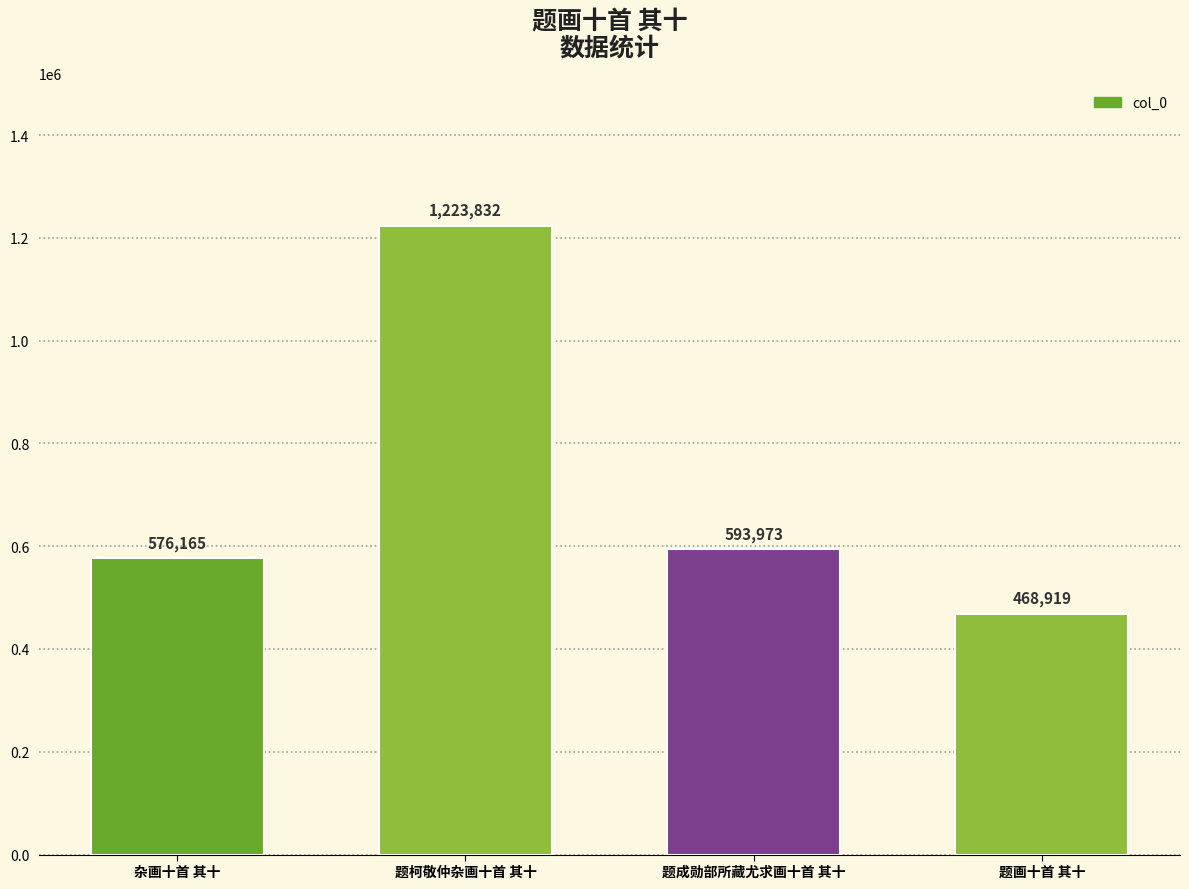

Approximately how many times larger is the value at 杂画十首 其十 compared to 题成勋部所藏尤求画十首 其十?

1.0